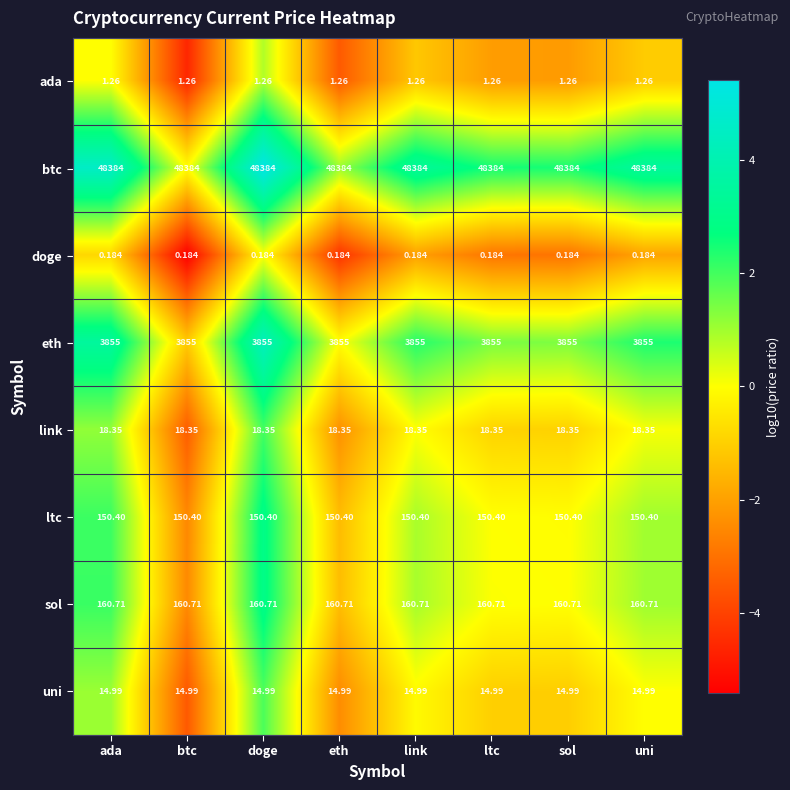

What is the maximum value shown in the chart?

48384.0